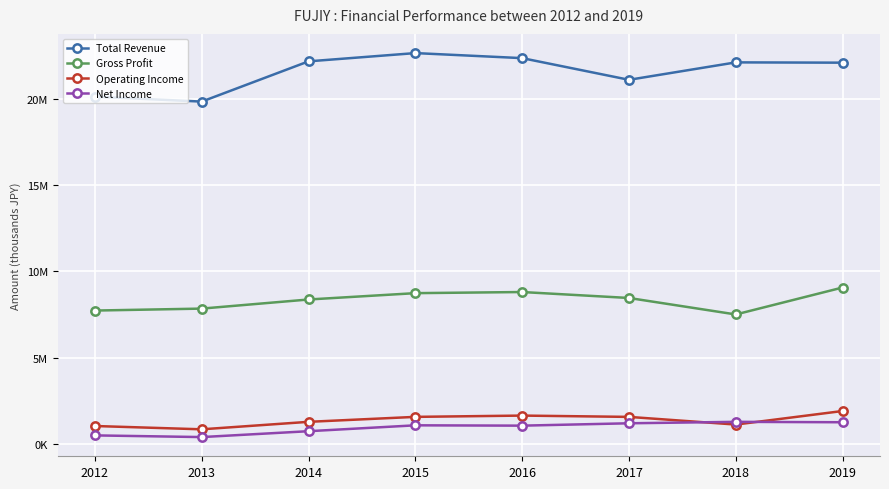

True or false: Total Revenue has more than 0 points higher than both neighbors.

True